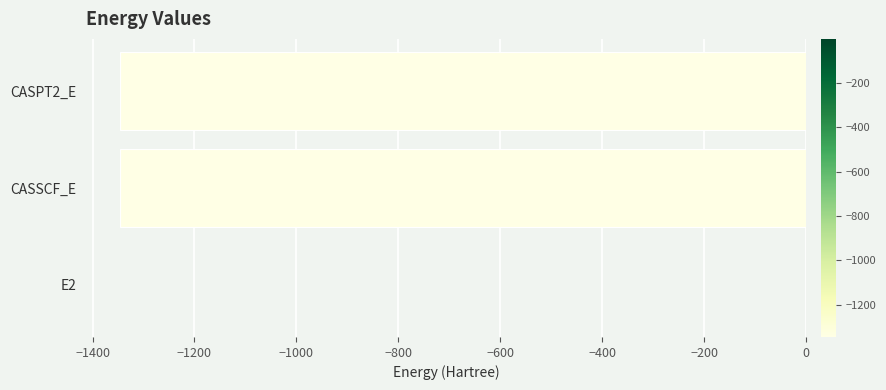

How many distinct data groups are displayed?

1